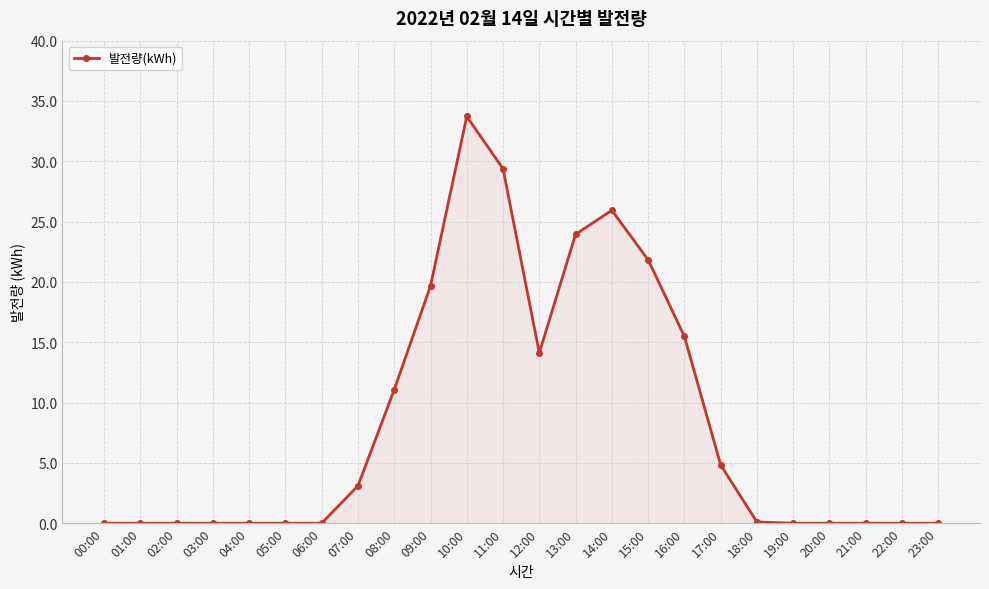

What is the change in value from 10:00 to 13:00?

-9.8